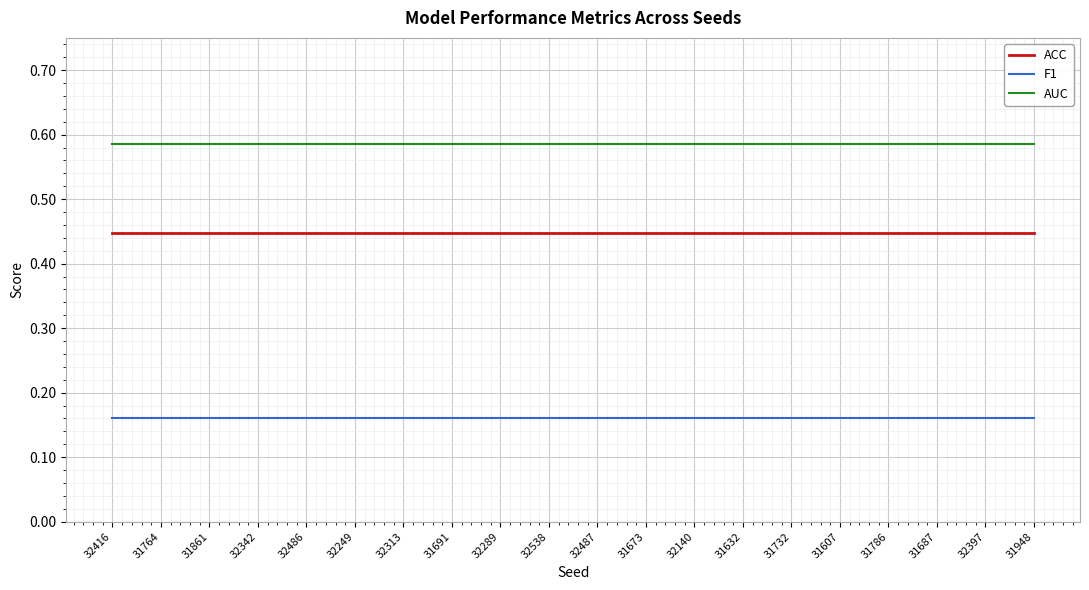

Is it true that ACC equals 0.7 at 32416?

False